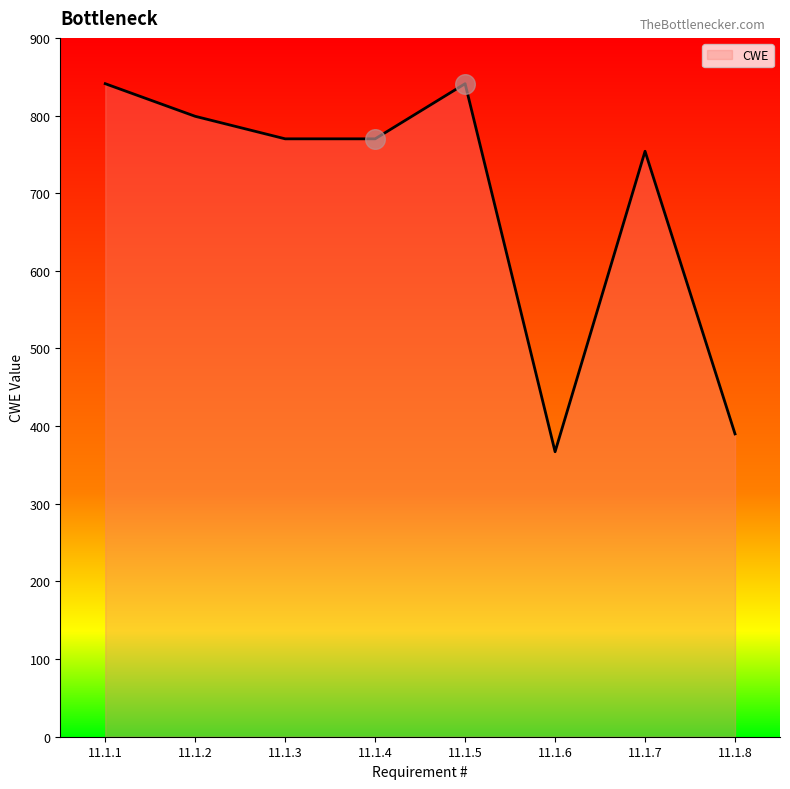

Between 11.1.6 and 11.1.4, which is larger?

11.1.4